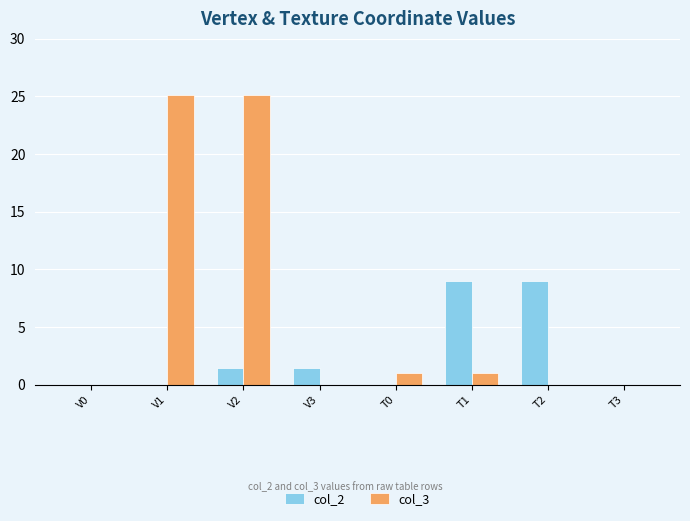

How many data points does each series have?

8